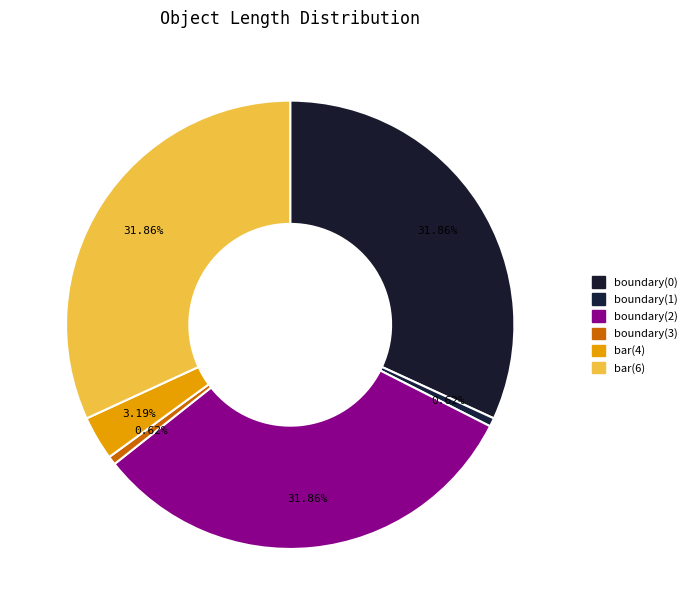

True or false: boundary(0) accounts for 32% of the total.

True